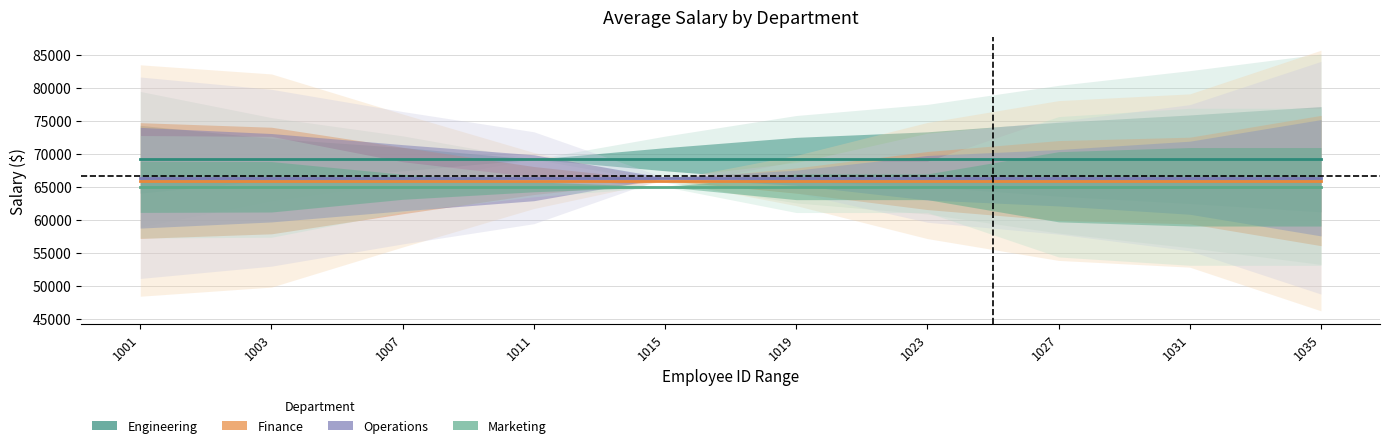

True or false: Marketing and Operations cross at least once.

False